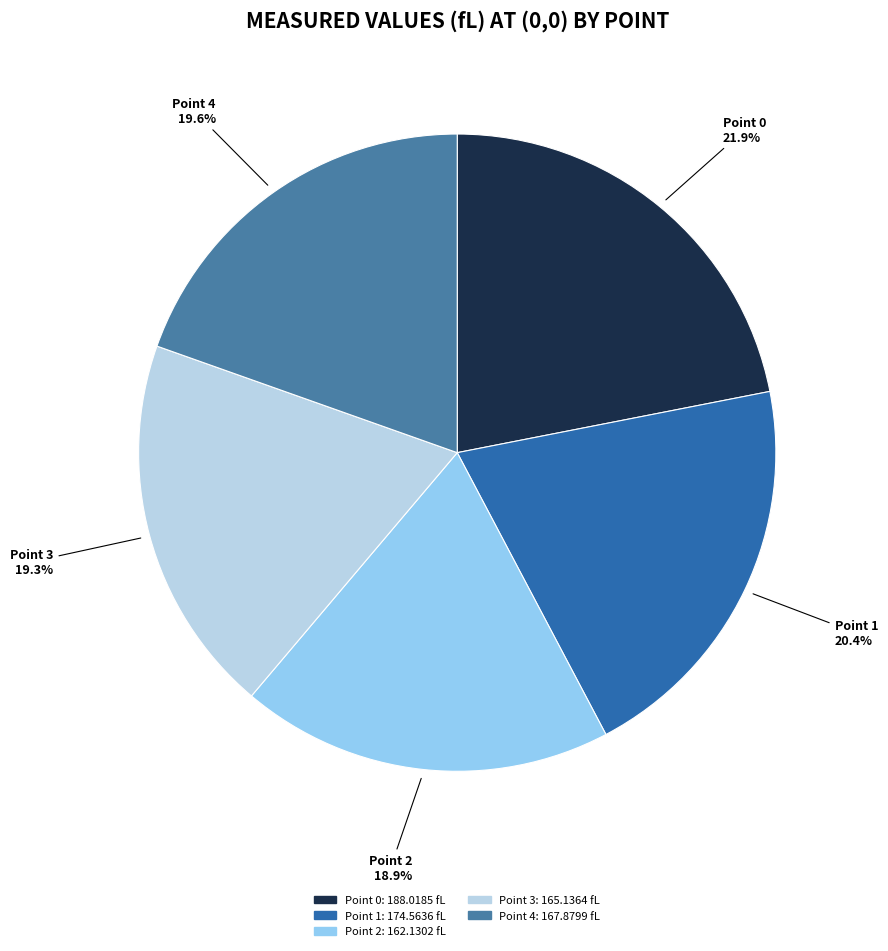

Is the sum of Point 4 and Point 1 greater than half?

No